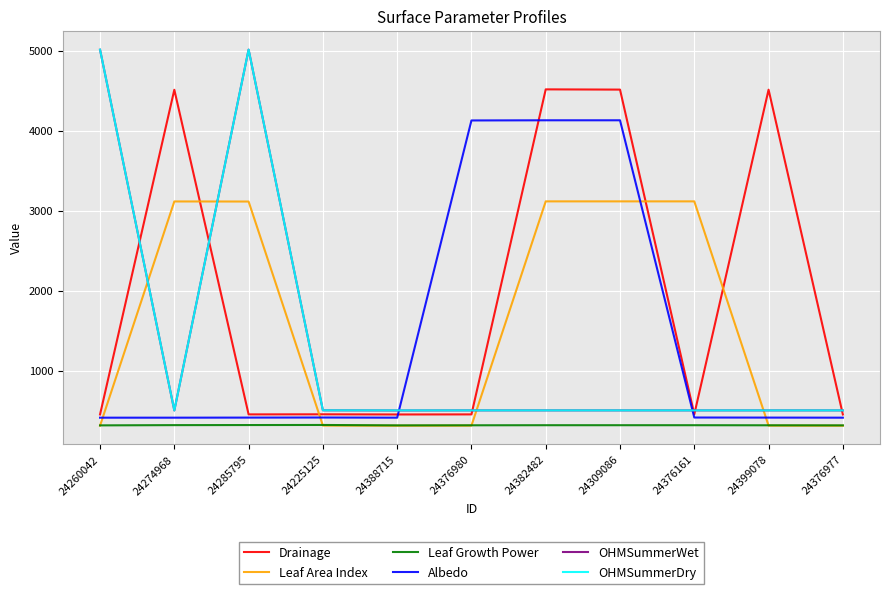

How many lines are shown in the chart?

6